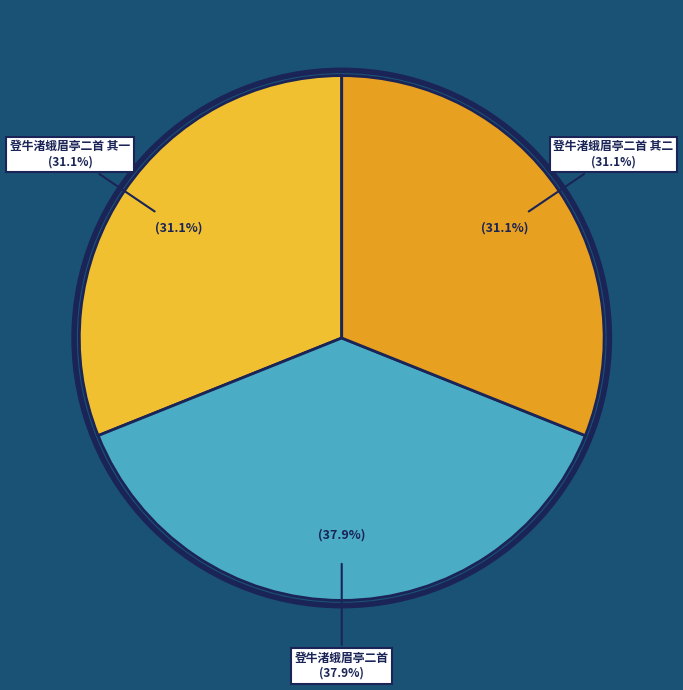

What is the ratio of the value at 登牛渚蛾眉亭二首 其一 to the value at 登牛渚蛾眉亭二首?

0.8